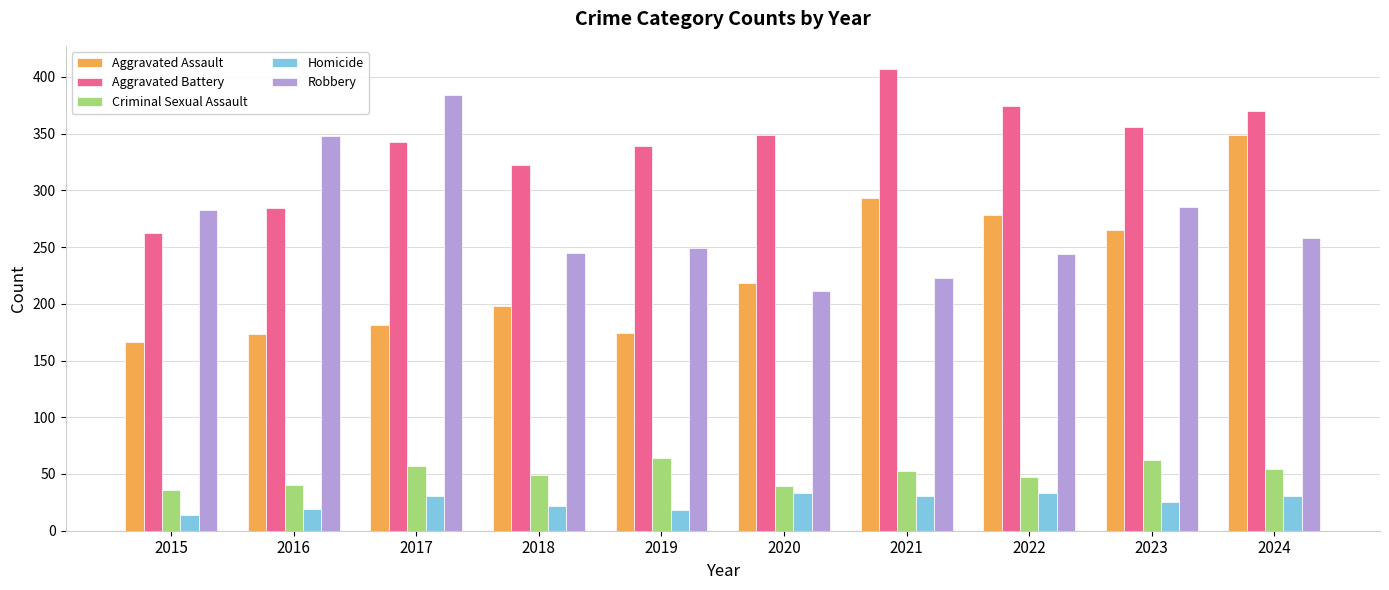

What is the approximate value of Aggravated Battery at 2015?

262